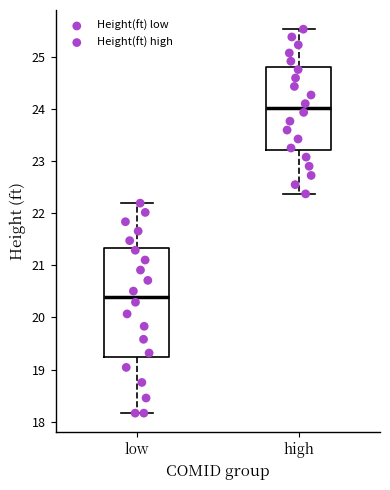

Which box's median line is the lowest?

low